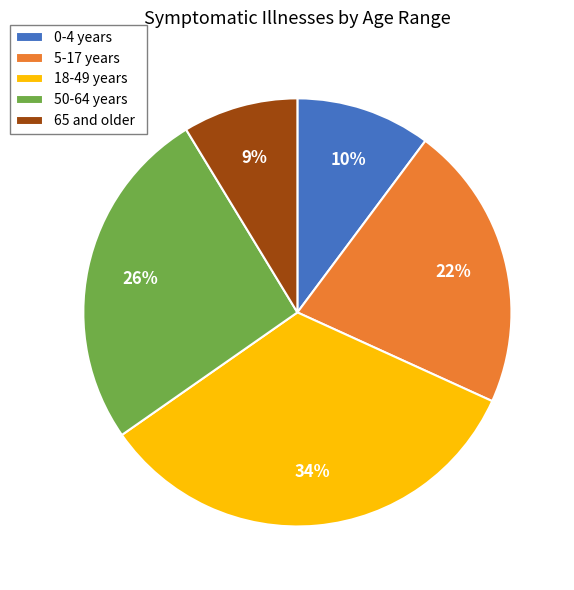

True or false: 50-64 years accounts for 39% of the total.

False